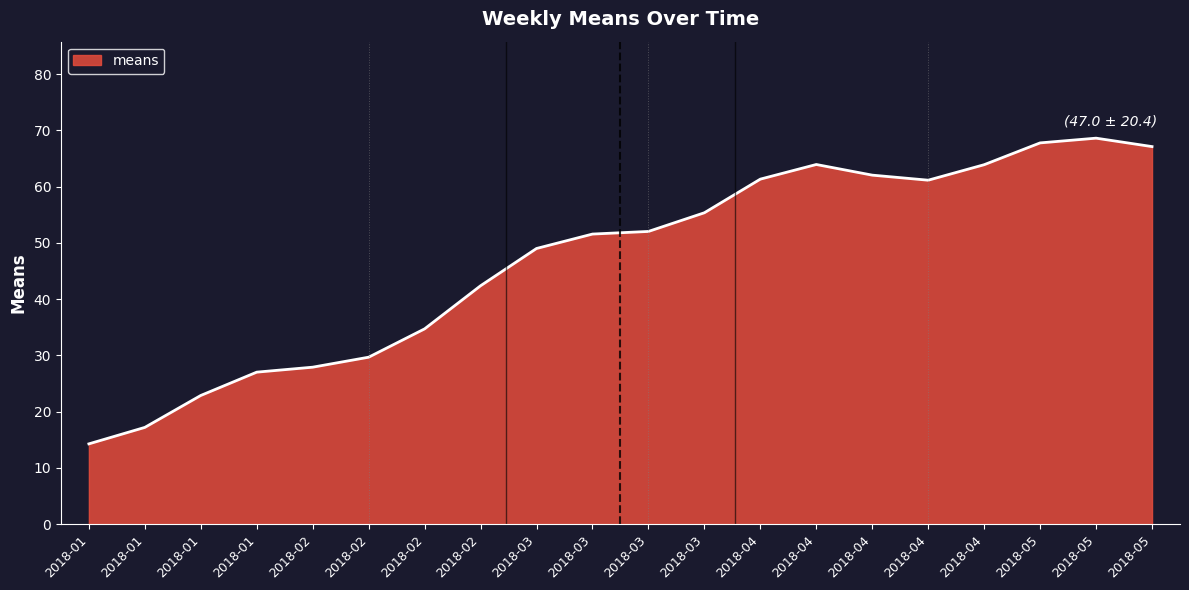

Does the chart have visible grid lines?

No